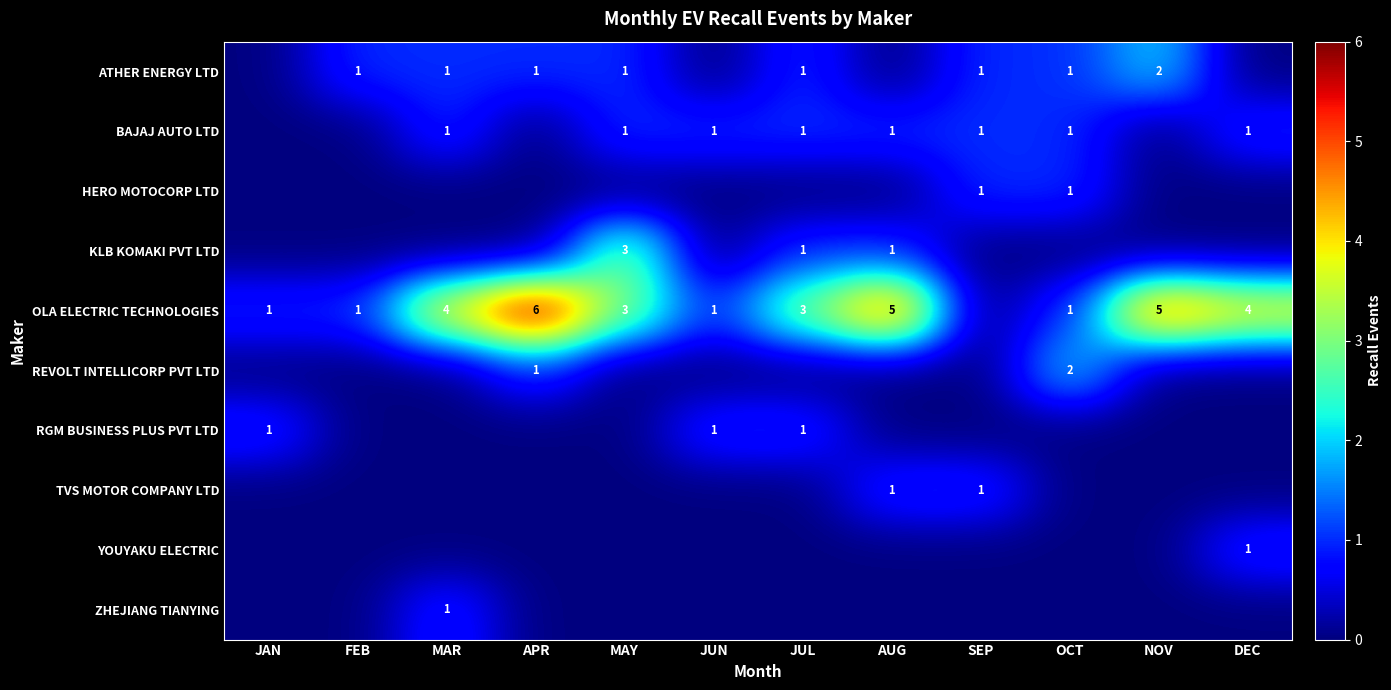

Is it true that ZHEJIANG TIANYING equals 1 at MAR?

True